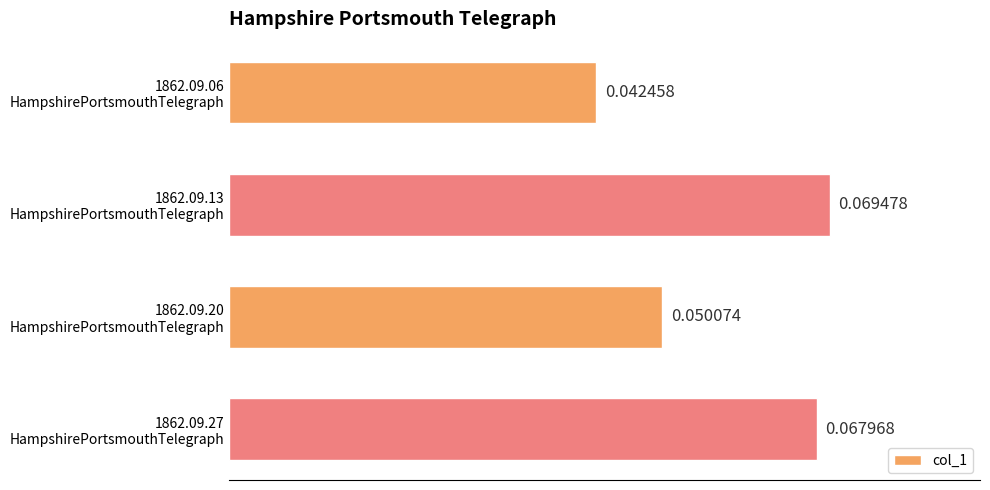

List the labels in order of value, largest first.

1862.09.13
HampshirePortsmouthTelegraph, 1862.09.27
HampshirePortsmouthTelegraph, 1862.09.20
HampshirePortsmouthTelegraph, 1862.09.06
HampshirePortsmouthTelegraph